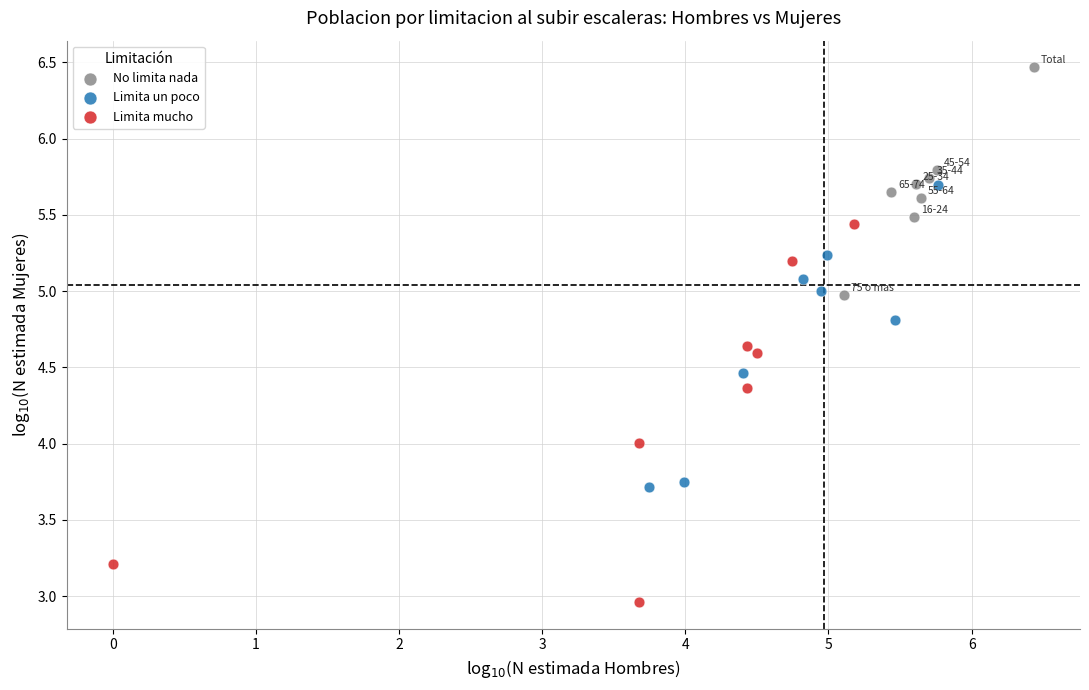

Which series reaches the maximum Y coordinate?

No limita nada